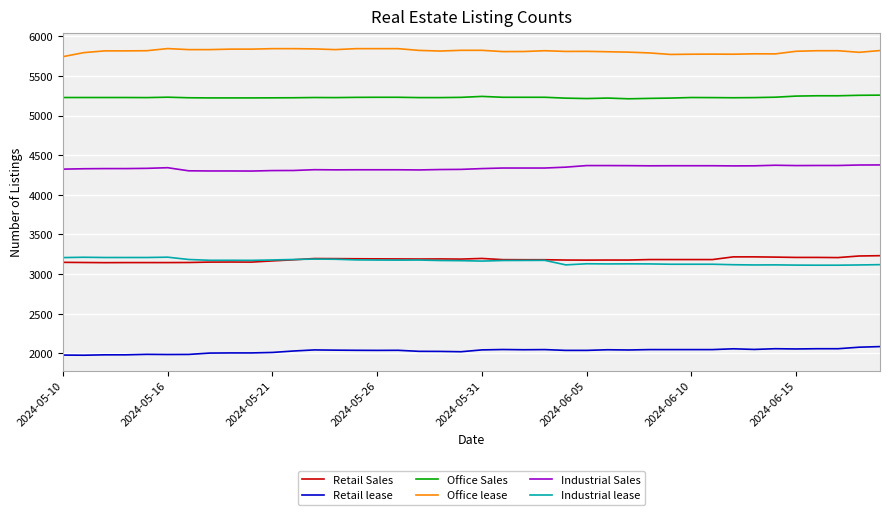

Which series has the largest total across all categories?

Office lease